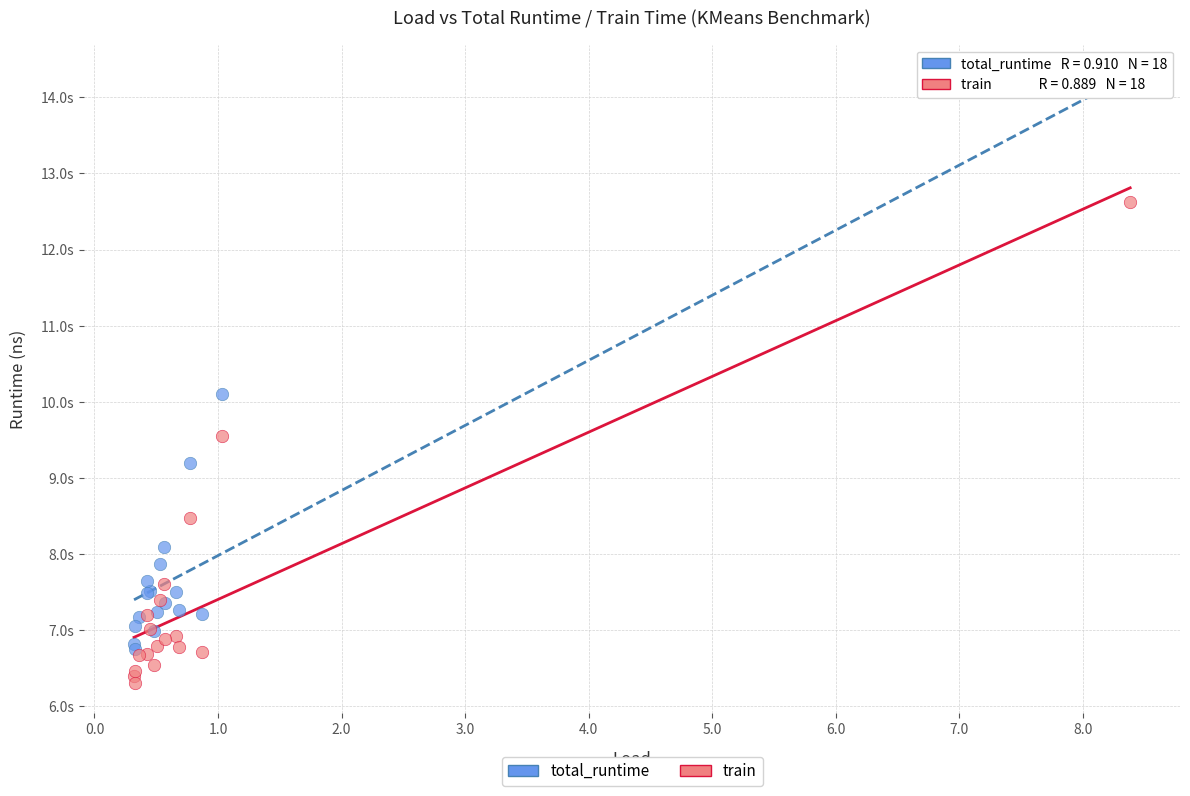

Which series has the widest spread of Y values?

total_runtime